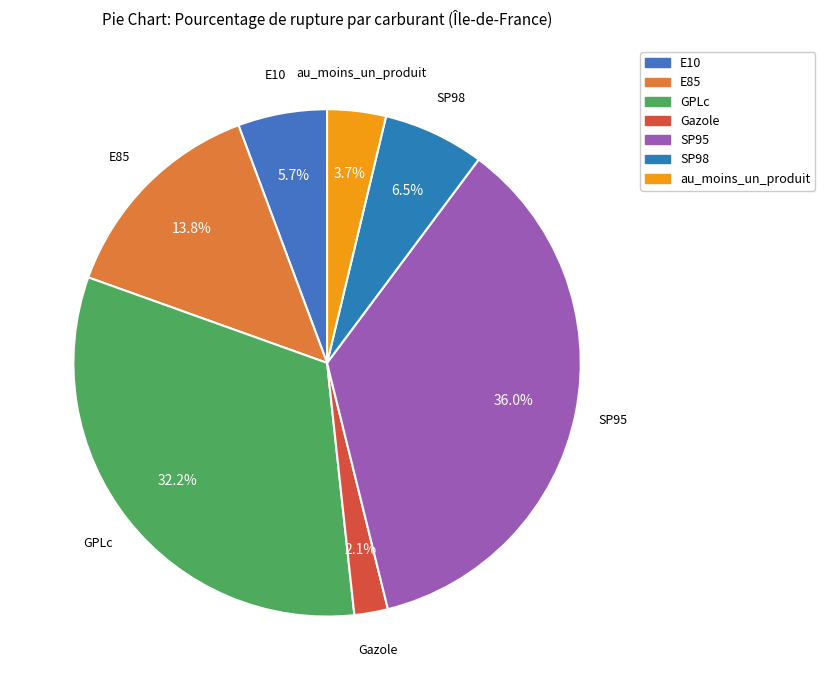

What is the ratio of the value at SP98 to the value at E10?

1.1